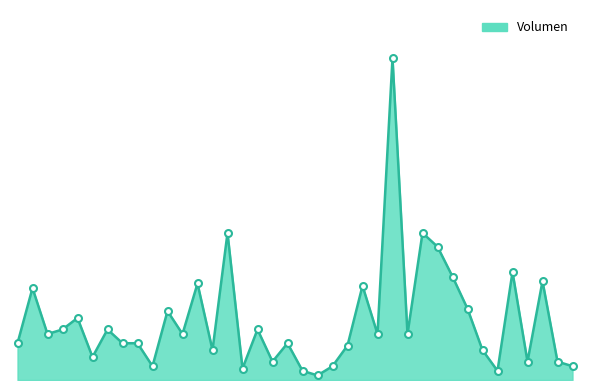

At which category does the data reach its first local peak?

2020-11-30